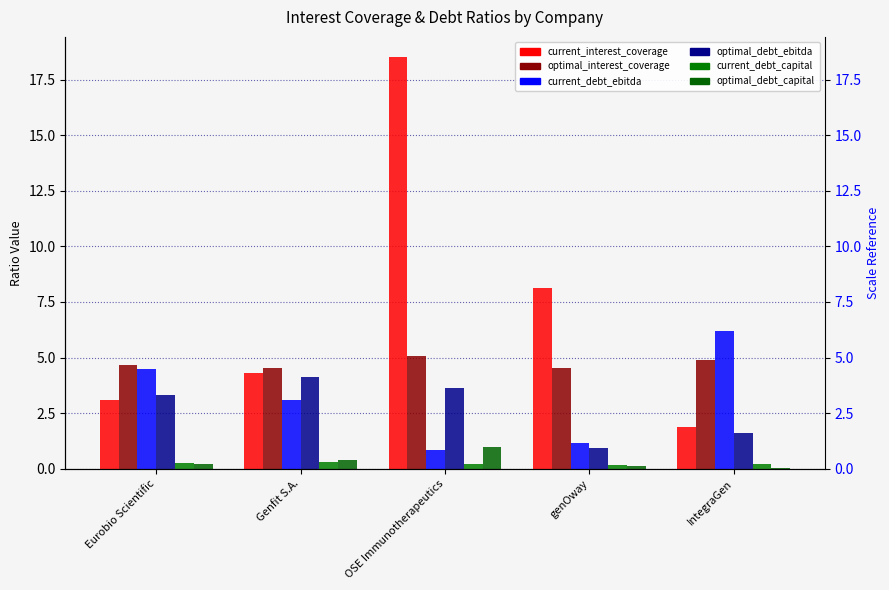

Reading left to right, what are all the values shown in this chart?

current_interest_coverage: Eurobio Scientific=3.1	Genfit S.A.=4.3	OSE Immunotherapeutics=18.5	genOway=8.1	IntegraGen=1.9
optimal_interest_coverage: Eurobio Scientific=4.7	Genfit S.A.=4.5	OSE Immunotherapeutics=5.1	genOway=4.5	IntegraGen=4.9
current_debt_ebitda: Eurobio Scientific=4.5	Genfit S.A.=3.1	OSE Immunotherapeutics=0.8	genOway=1.1	IntegraGen=6.2
optimal_debt_ebitda: Eurobio Scientific=3.3	Genfit S.A.=4.1	OSE Immunotherapeutics=3.6	genOway=0.9	IntegraGen=1.6
current_debt_capital: Eurobio Scientific=0.3	Genfit S.A.=0.3	OSE Immunotherapeutics=0.2	genOway=0.2	IntegraGen=0.2
optimal_debt_capital: Eurobio Scientific=0.2	Genfit S.A.=0.4	OSE Immunotherapeutics=1.0	genOway=0.1	IntegraGen=0.1